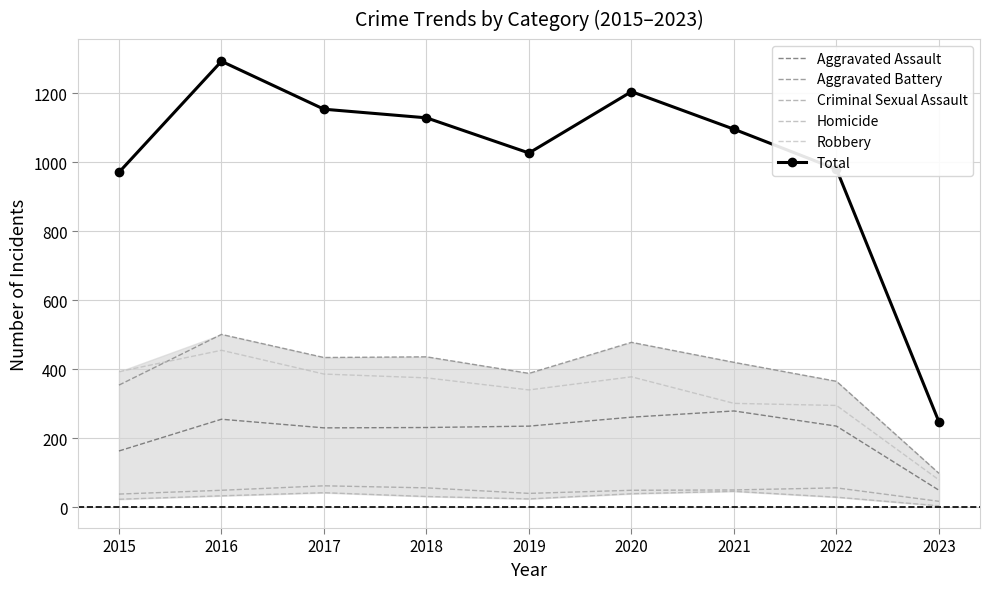

Is this an area chart (filled region under the line)?

No